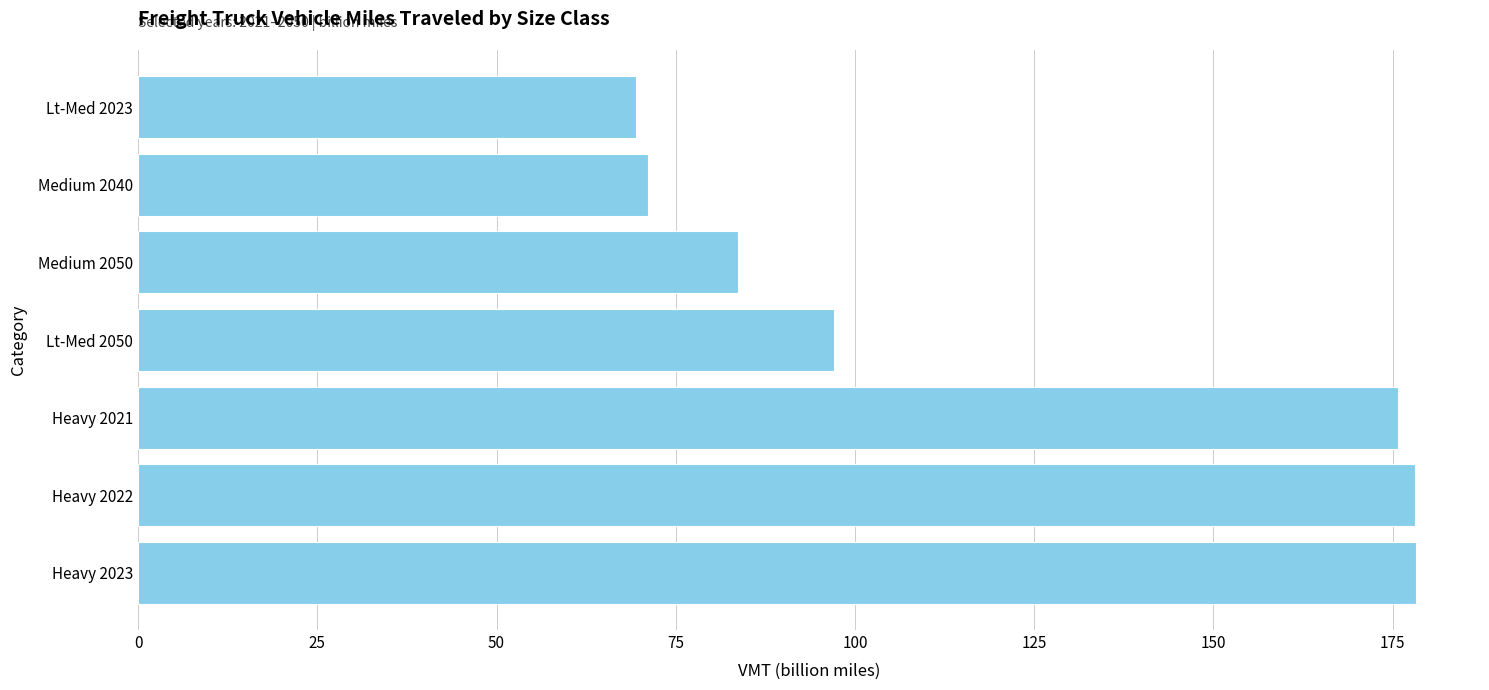

What is the difference between the second highest and second lowest values?

106.9